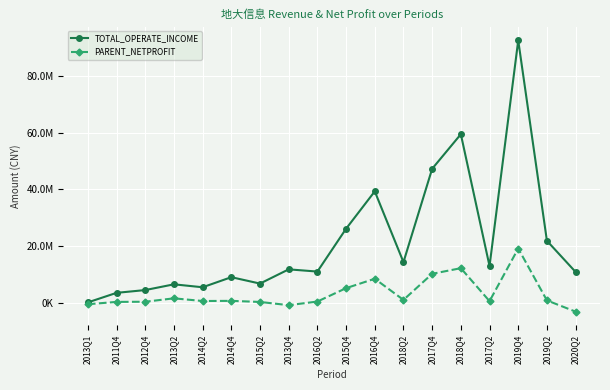

What are all the series names shown in the legend?

TOTAL_OPERATE_INCOME, PARENT_NETPROFIT